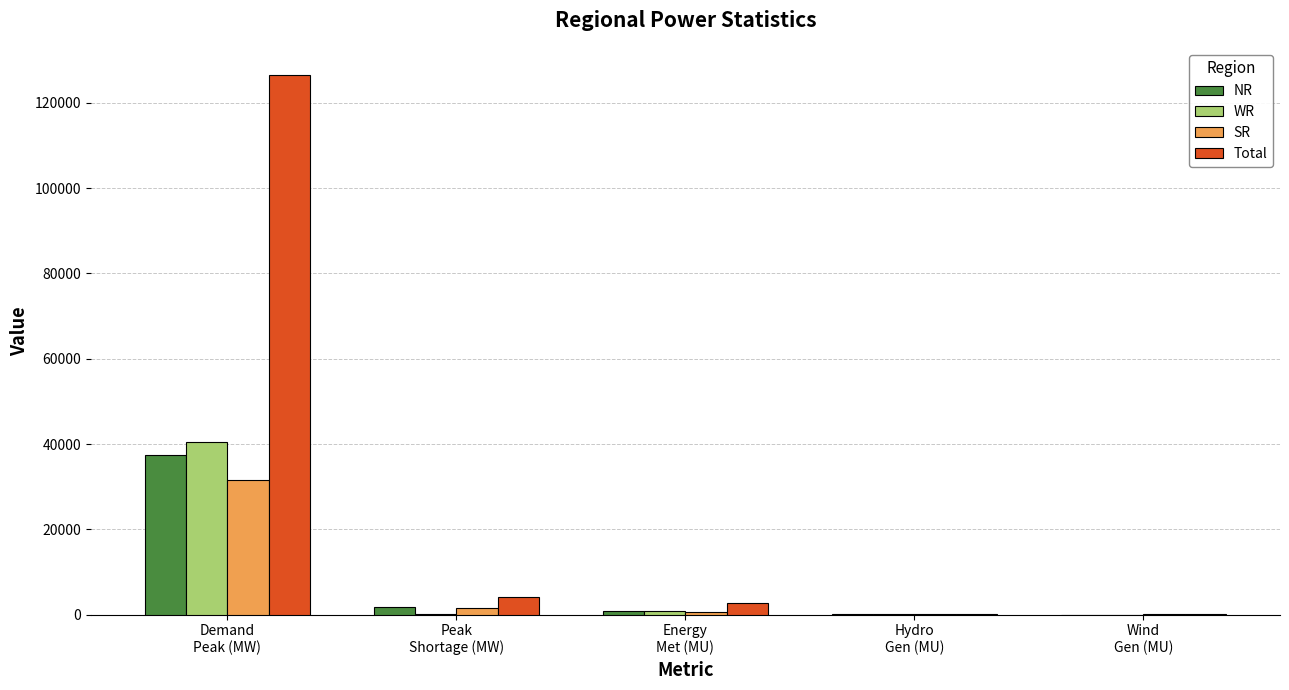

Which series has the largest total across all categories?

Total